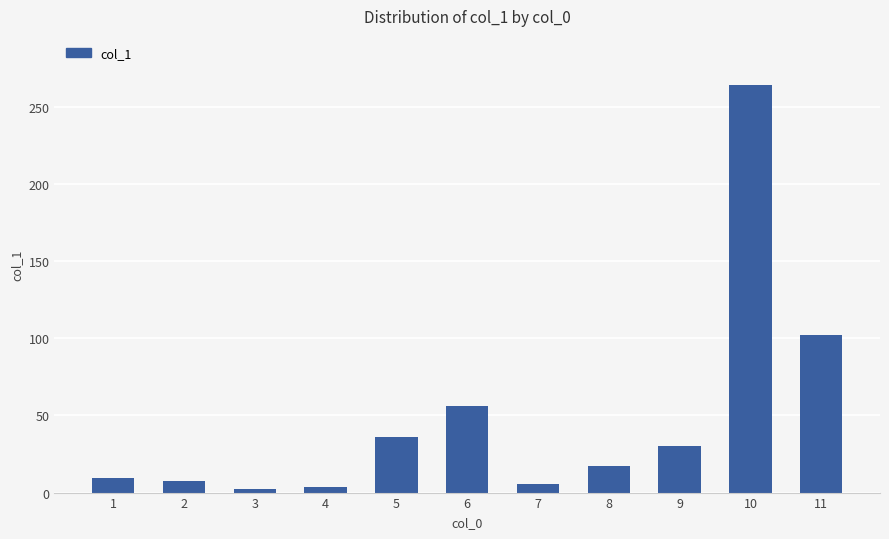

What is the change in value from 2 to 7?

-1.7